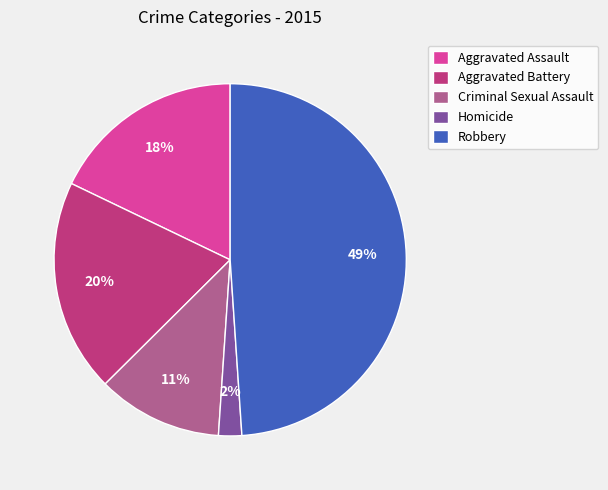

Does Aggravated Assault account for over 50% of the chart?

No